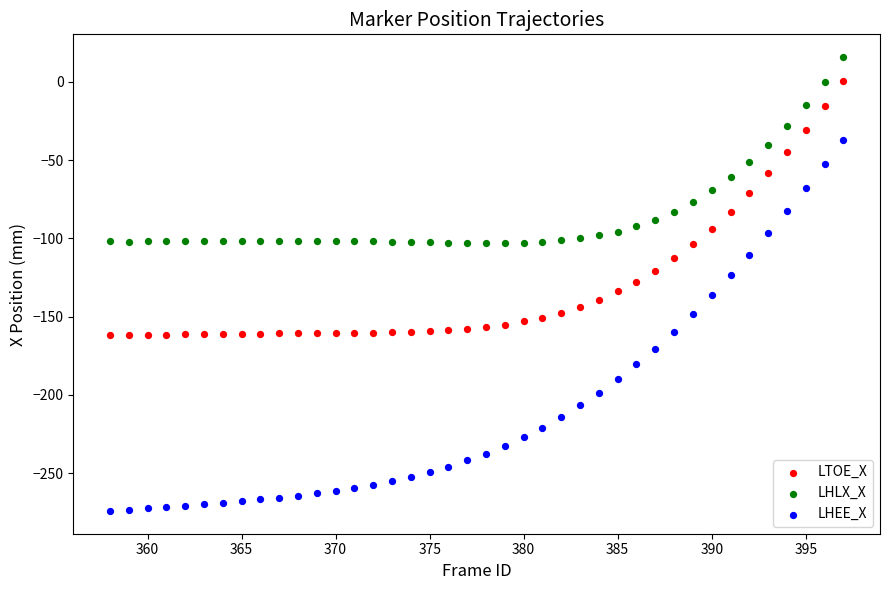

Which series reaches the maximum Y coordinate?

LHLX_X